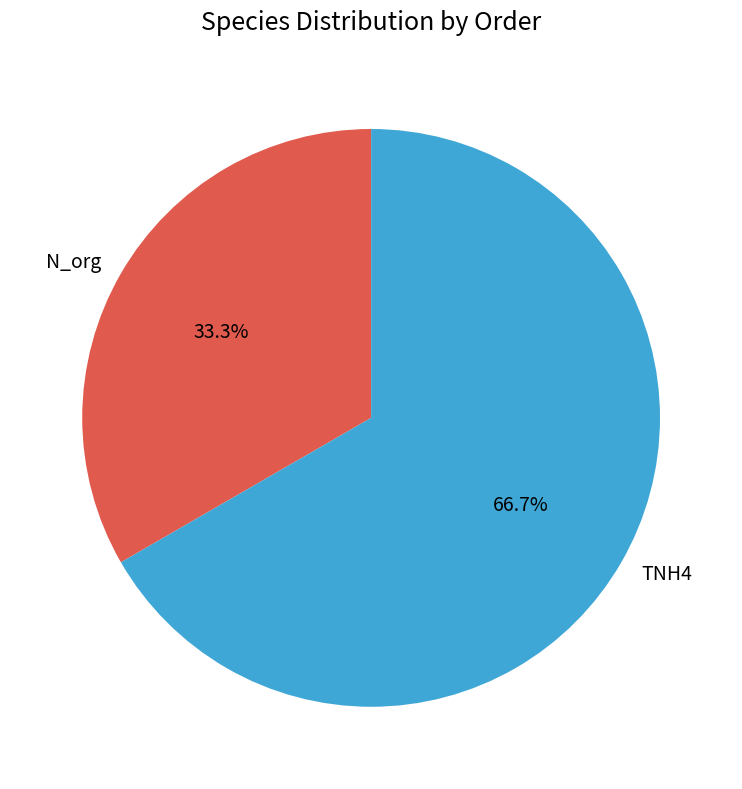

True or false: TNH4 accounts for 67% of the total.

True